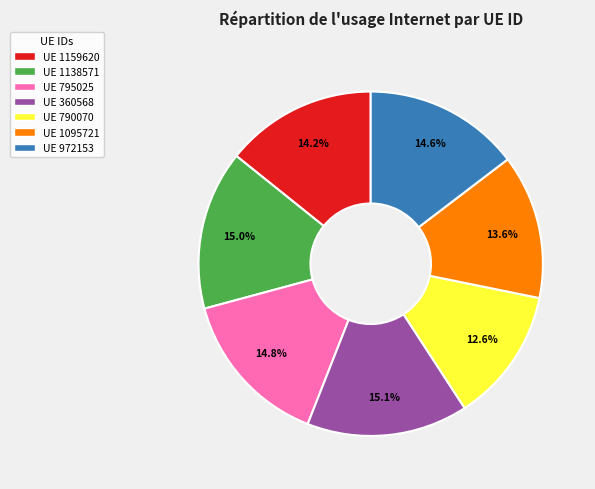

To the nearest percent, what is the difference between the largest and smallest slice percentages?

3%